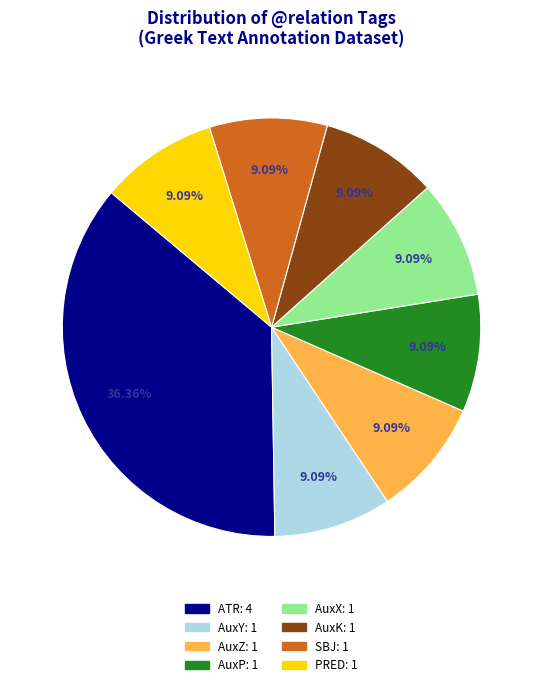

To the nearest percent, what portion does AuxX represent?

9%